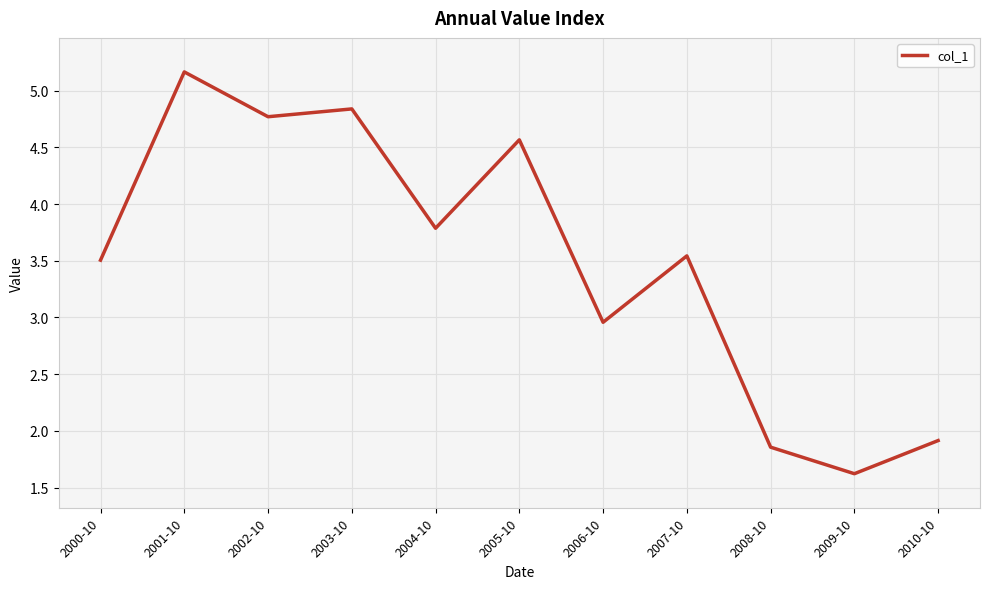

Rank the categories by value from lowest to highest.

2009-10, 2008-10, 2010-10, 2006-10, 2000-10, 2007-10, 2004-10, 2005-10, 2002-10, 2003-10, 2001-10